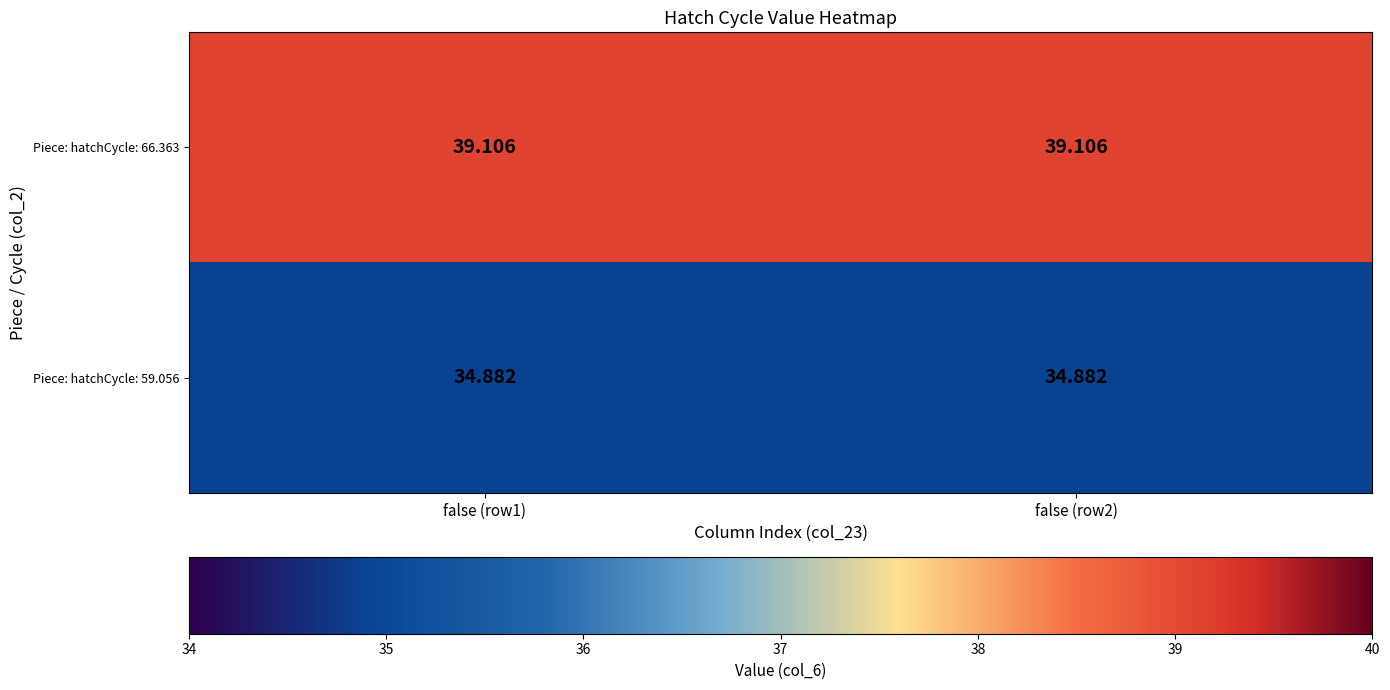

Is the value of Piece: hatchCycle: 59.056 at false (row2) greater than the value of Piece: hatchCycle: 66.363 at false (row2)?

No